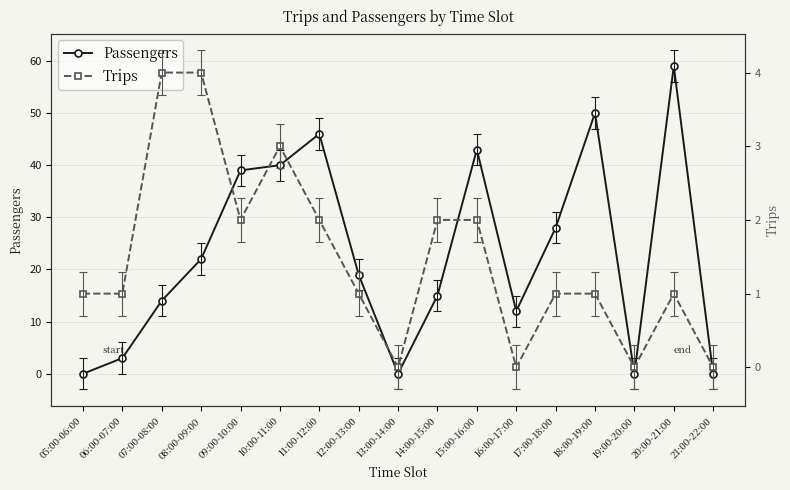

In Trips, how many points are lower than both neighbors (excluding endpoints)?

4